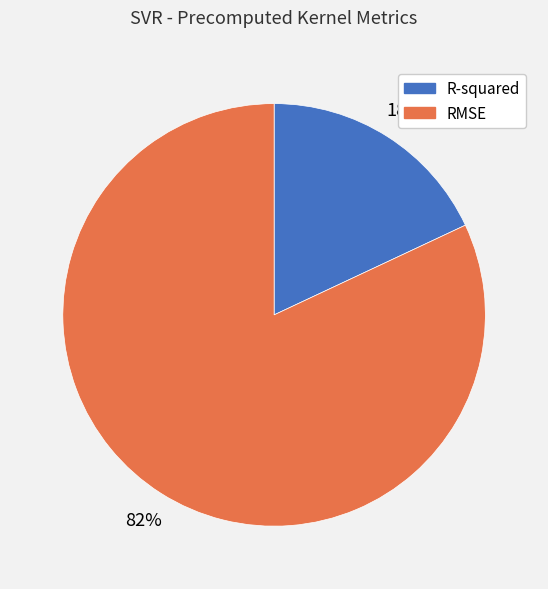

True or false: RMSE accounts for 82% of the total.

True